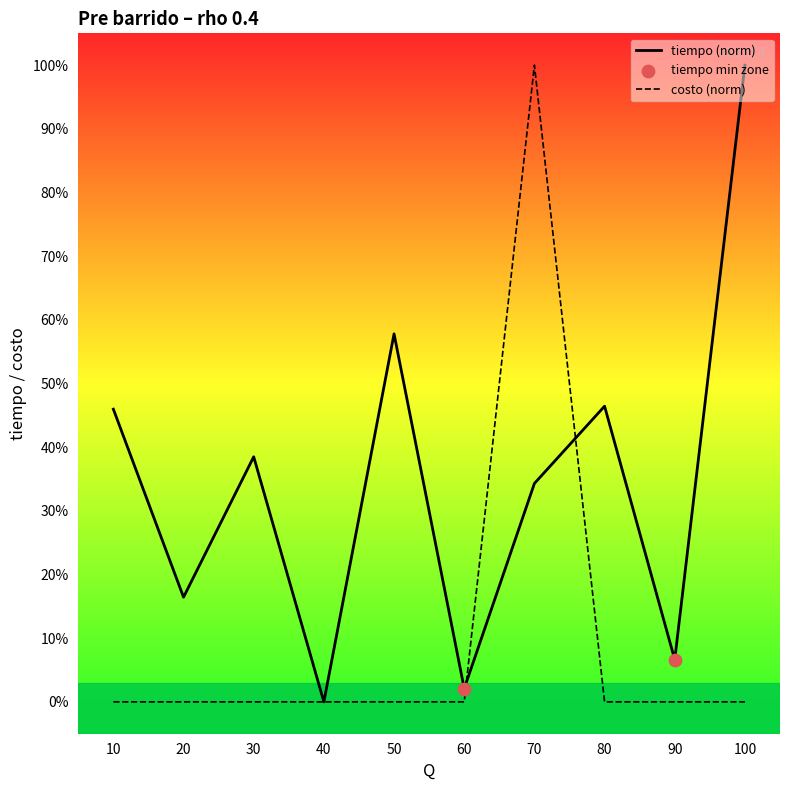

Which series has the widest spread of Y values?

tiempo